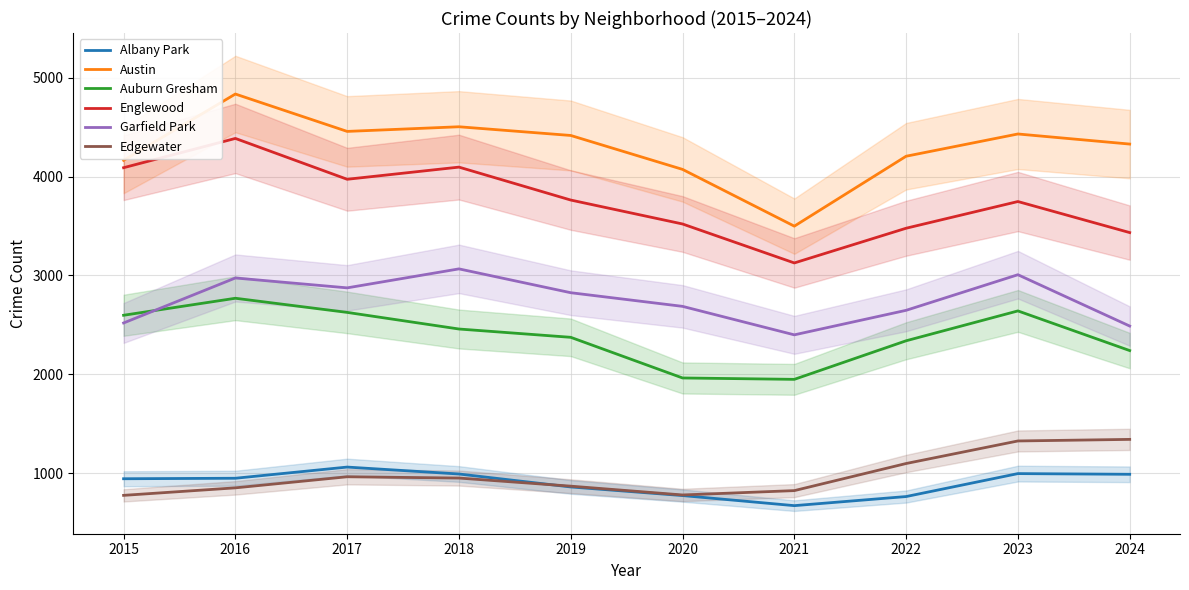

What is the average value of the Englewood series?

3761